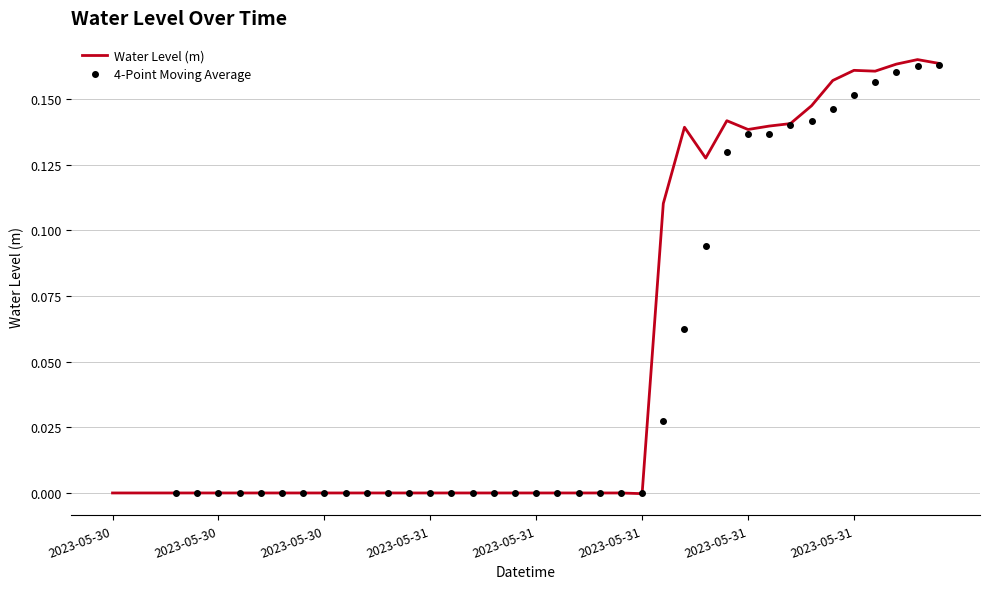

The value at 2023-05-30 20:00:00 is -0.0. True or false?

False